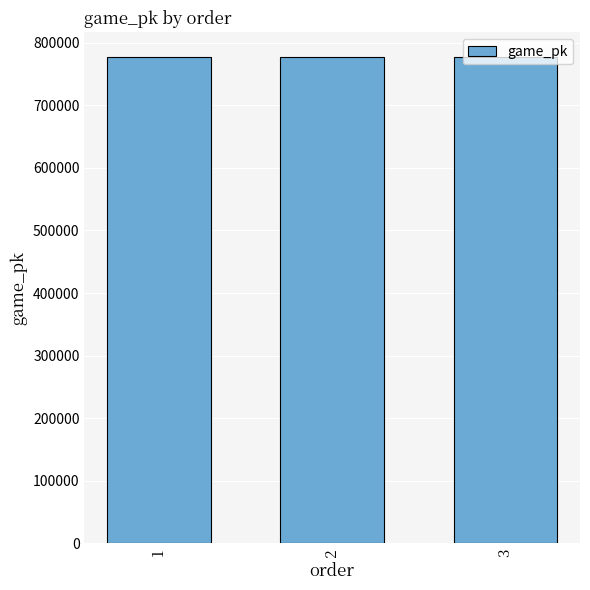

What is the maximum value shown in the chart?

777600